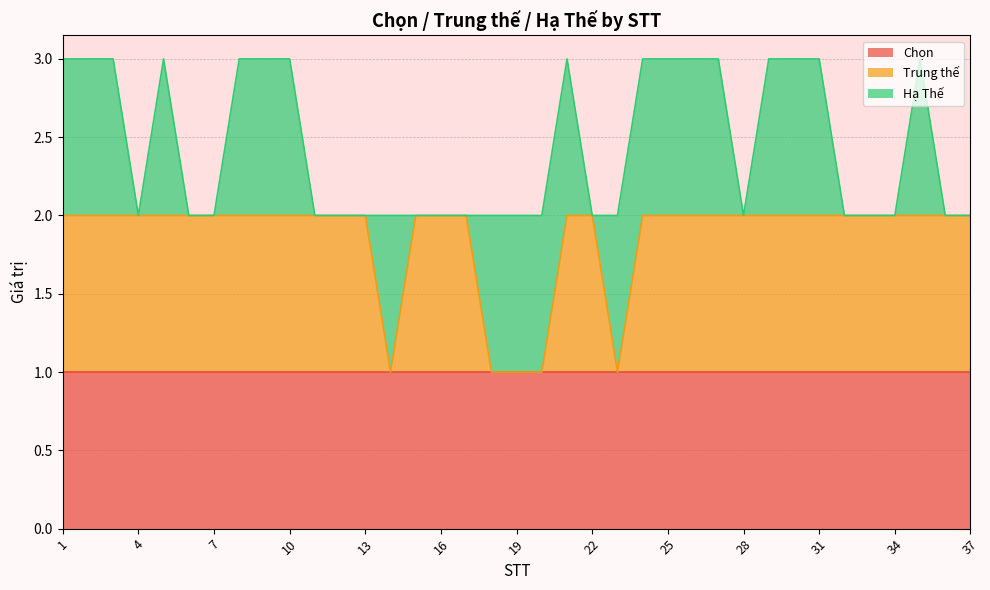

At which category does Hạ Thế reach its first local valley?

4